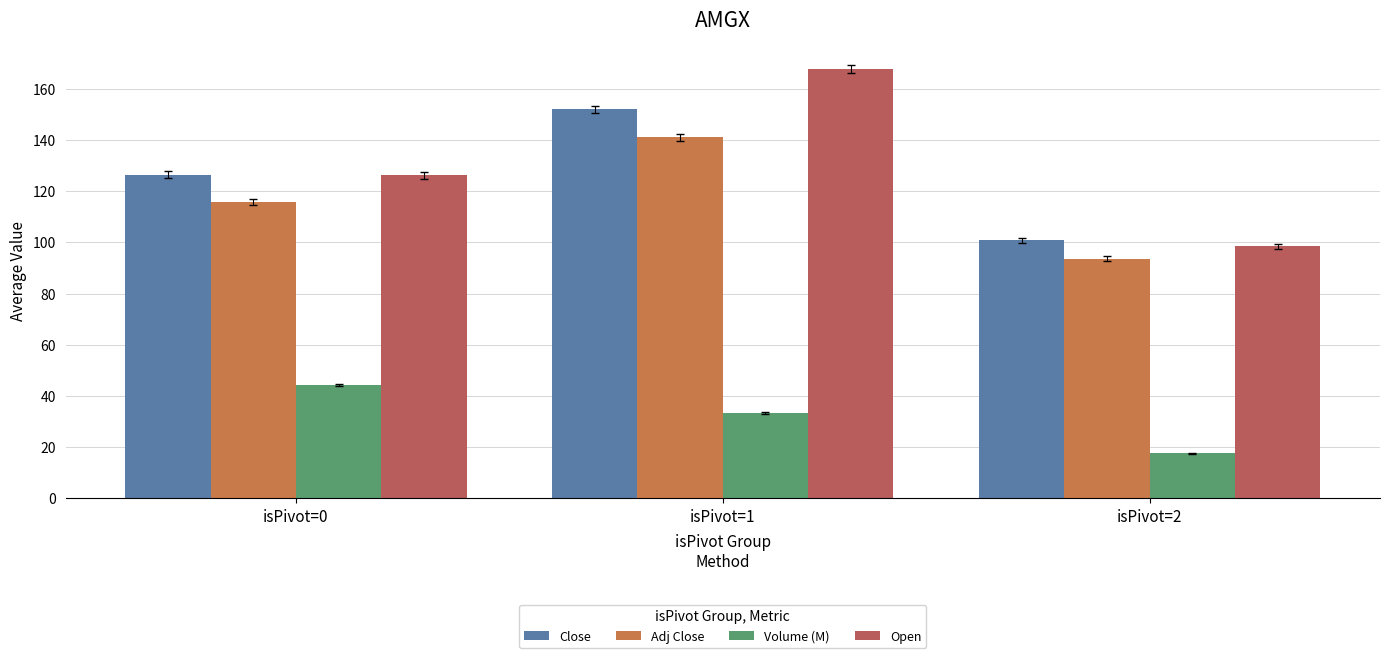

What is the value of the Adj Close bar at the 3rd from the left?

93.6